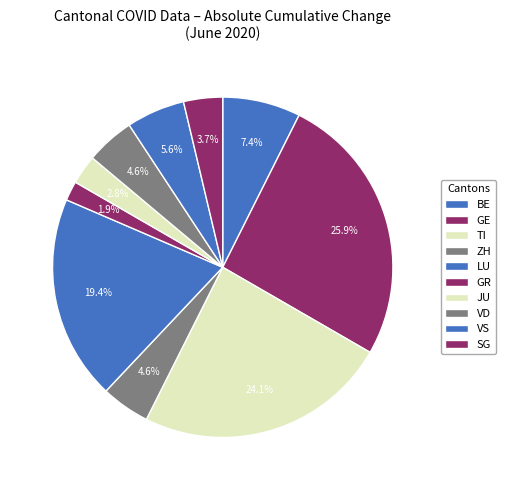

Does BE represent more than half of the total?

No